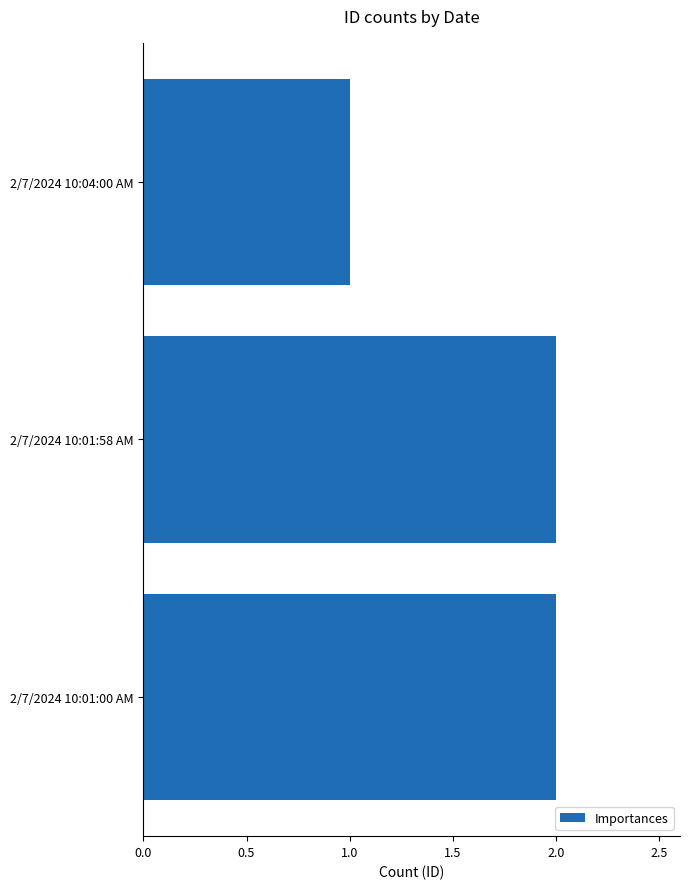

Reading bottom to top, list all the values displayed in this chart.

2/7/2024 10:01:00 AM=2	2/7/2024 10:01:58 AM=2	2/7/2024 10:04:00 AM=1